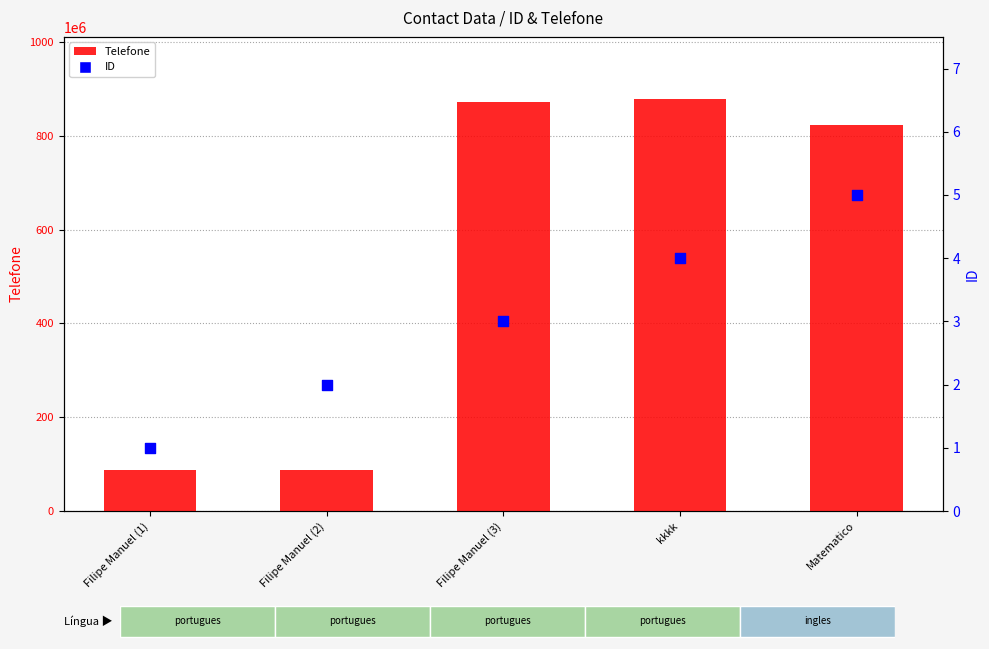

At how many categories does at least one series exceed 107626127?

3